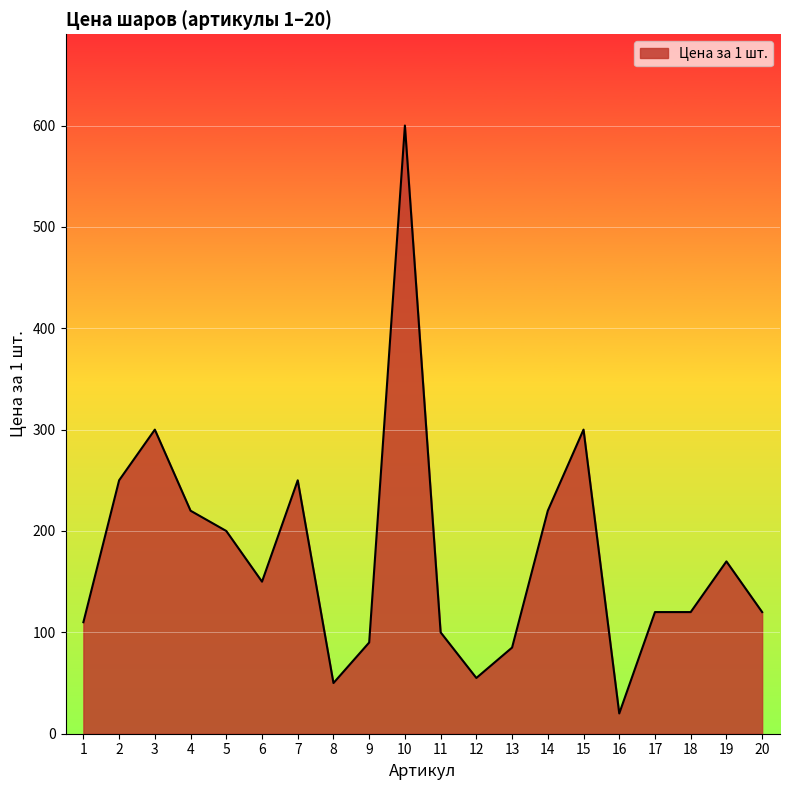

At which category does the chart reach its peak across all series?

10